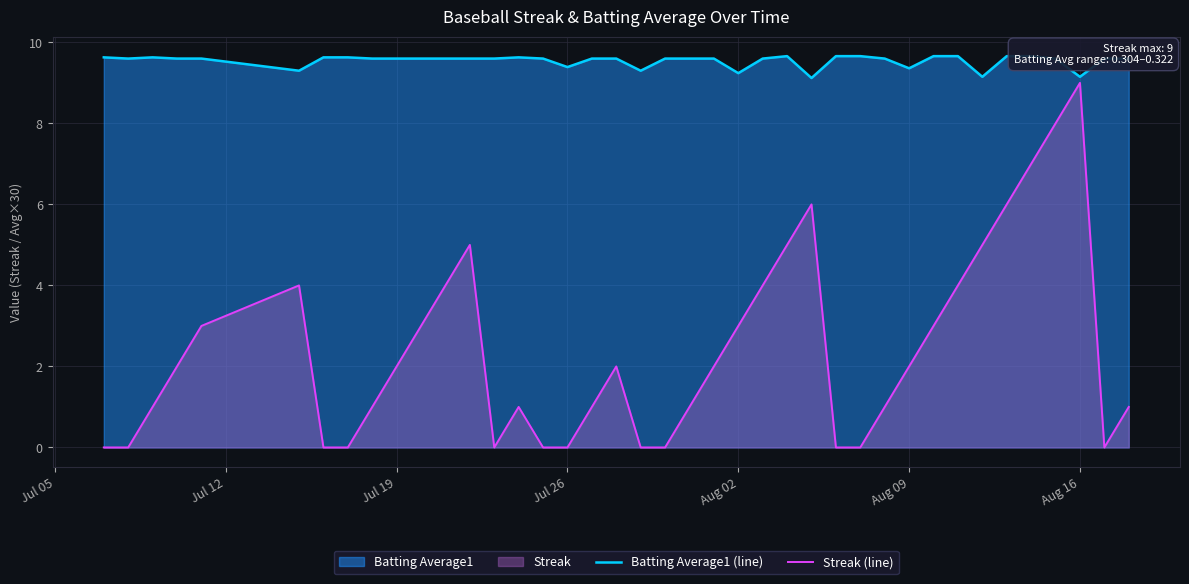

What is the highest value of the Streak (line) series?

9